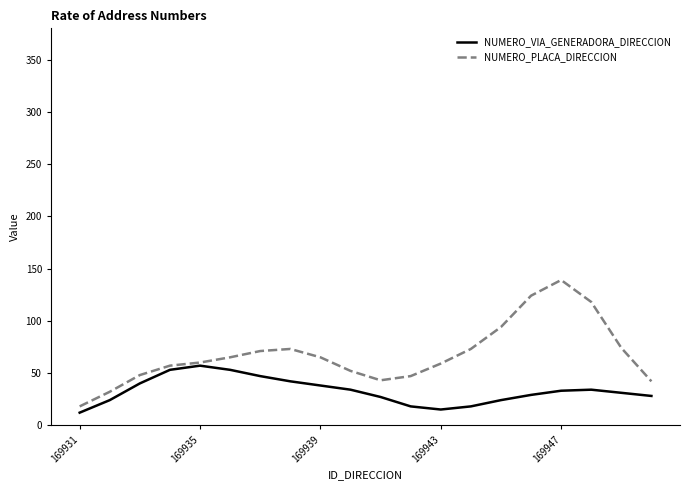

Rank the series by their maximum value, from highest to lowest.

NUMERO_PLACA_DIRECCION, NUMERO_VIA_GENERADORA_DIRECCION